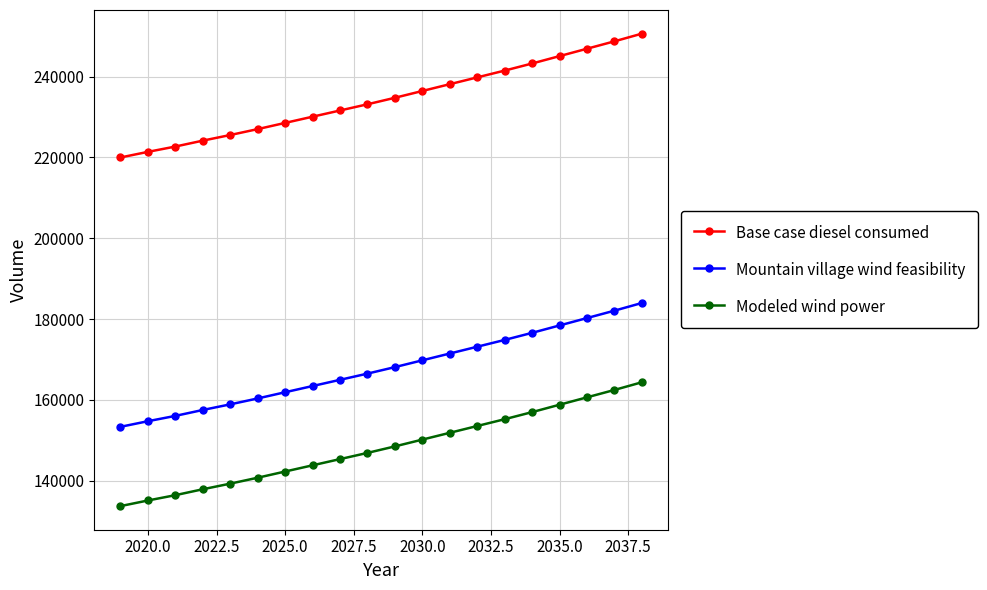

Rank the series by their maximum value, from highest to lowest.

Base case diesel consumed, Mountain village wind feasibility, Modeled wind power